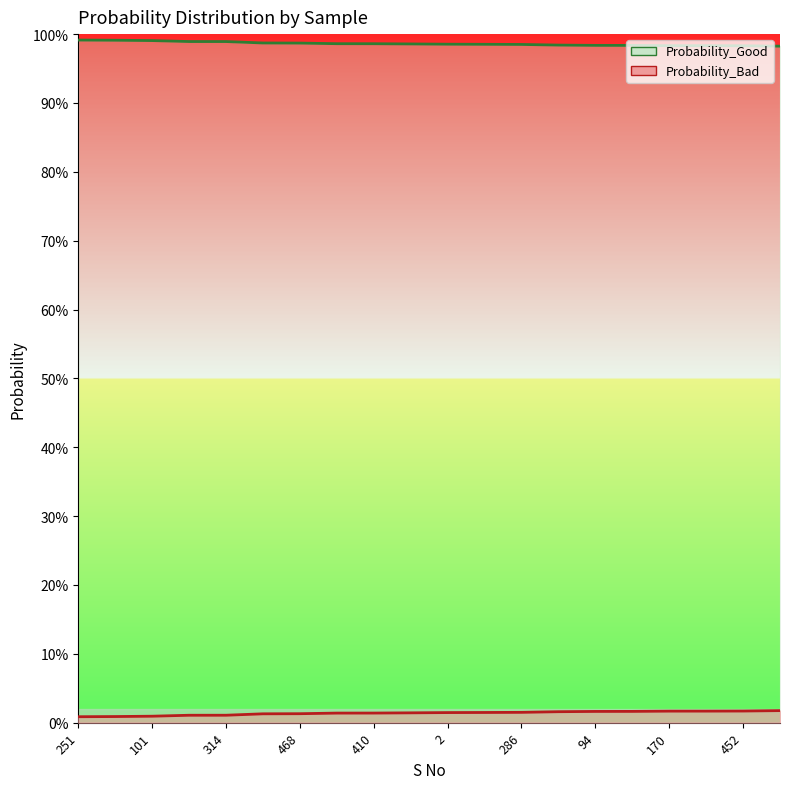

Between 314 and 105, which is larger?

105